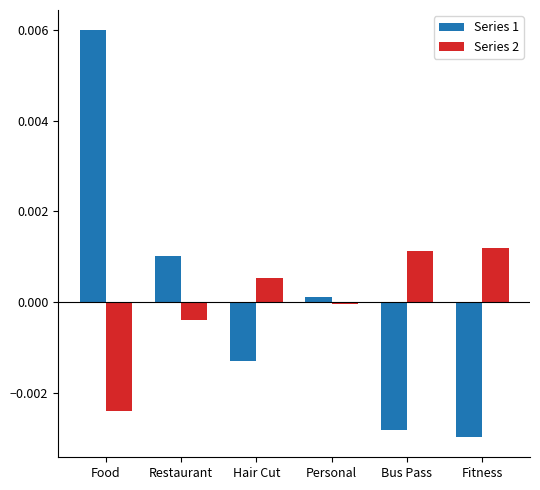

Is it true that Series 1 equals -0.0 at Fitness?

True